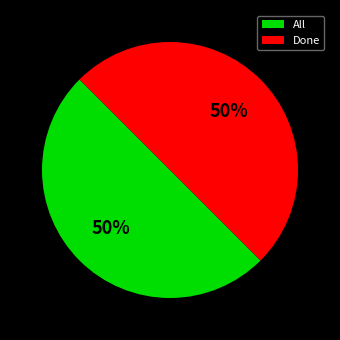

Is it true that Done is 50% of the pie?

True